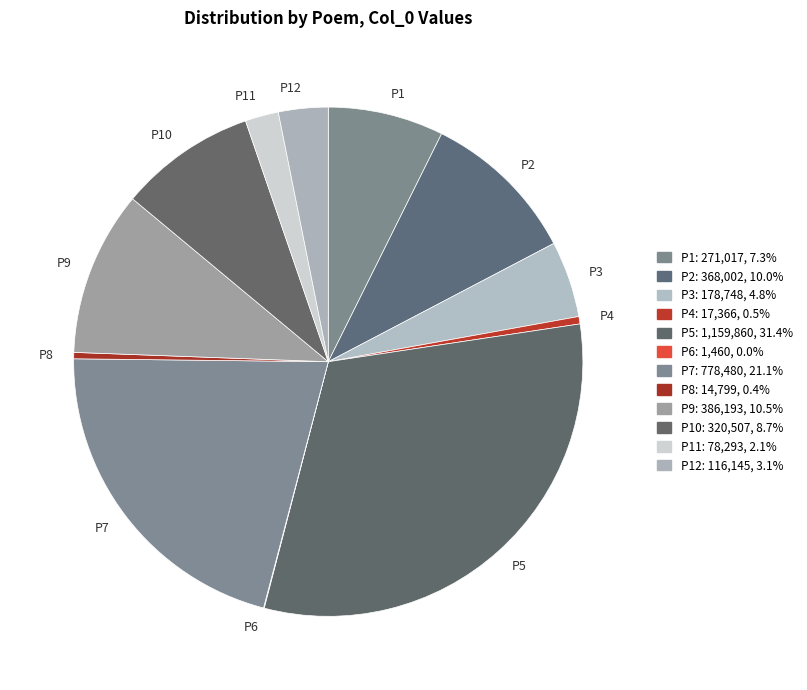

What is the largest slice in the pie chart?

P5